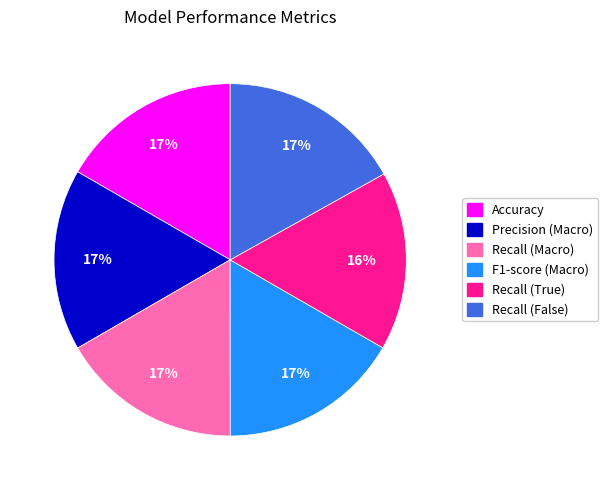

How many segments does this pie chart have?

6